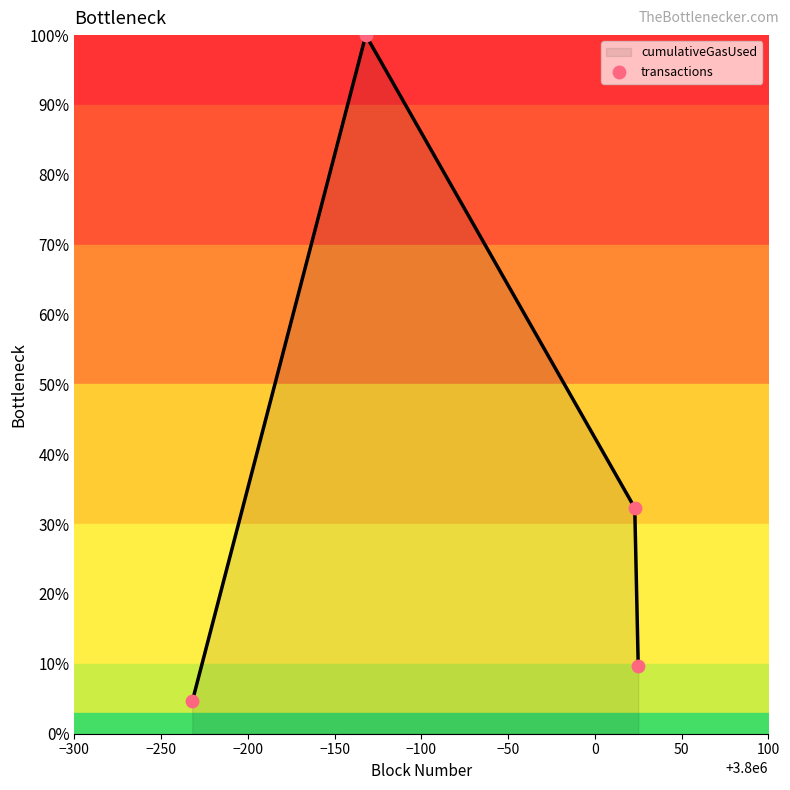

What is the difference between the maximum and minimum values?

95.4